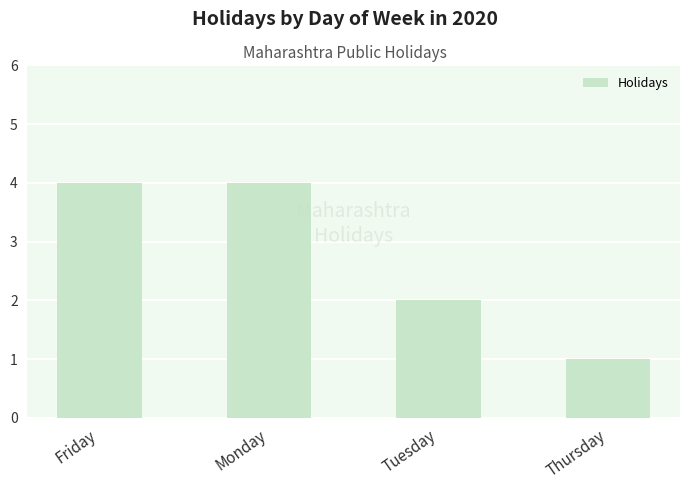

What is the change in value from Monday to Thursday?

-3